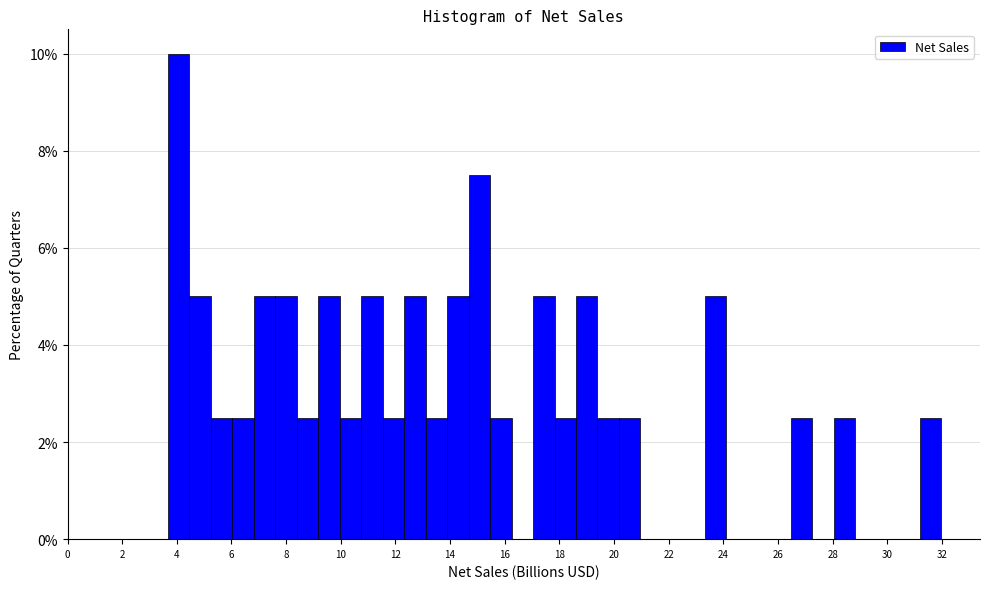

Read against the x-axis, roughly where is the centre of the tallest bar?

4.0